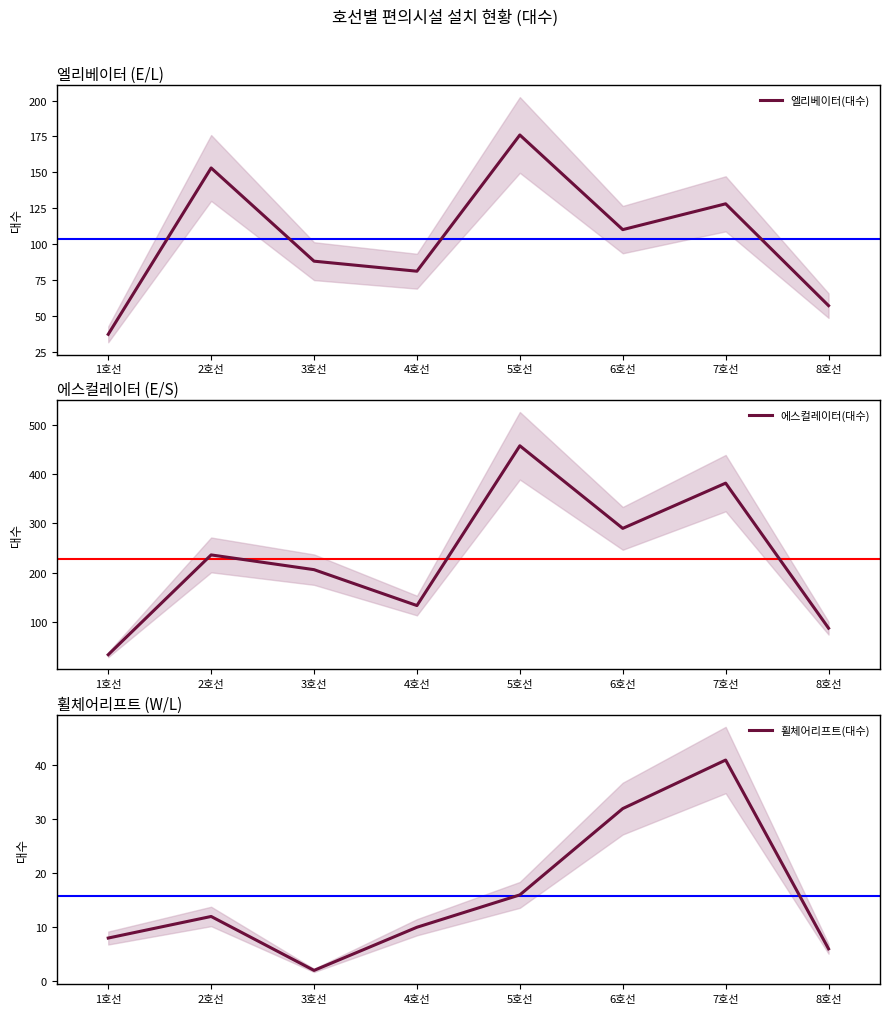

Count the number of categories in the chart.

8